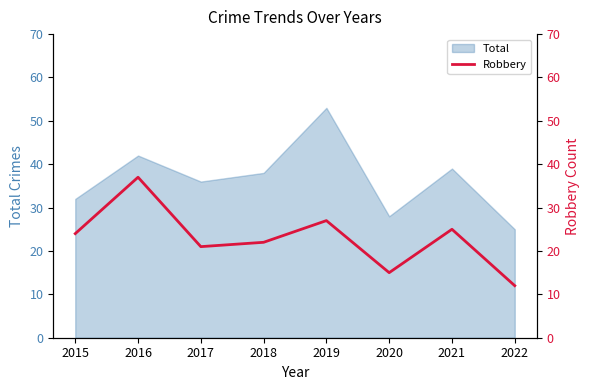

True or false: Total has a value of 28 at 2020.

True